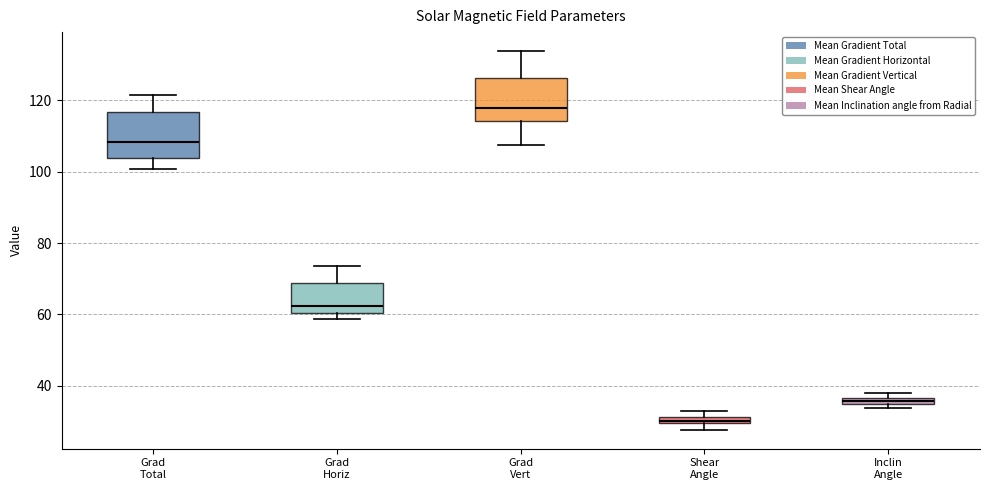

Where is the upper edge of the box for Grad Horiz on the y-axis? The values are not printed on the chart, so give them approximately, as read against the axis.

68